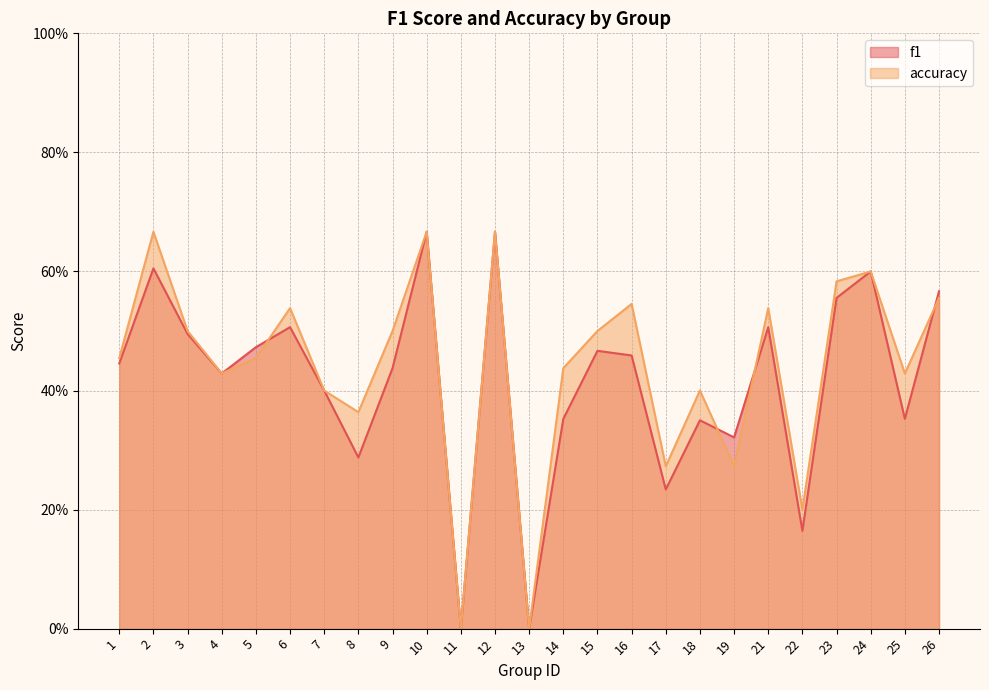

Rank the series at 23 from highest to lowest value.

accuracy, f1